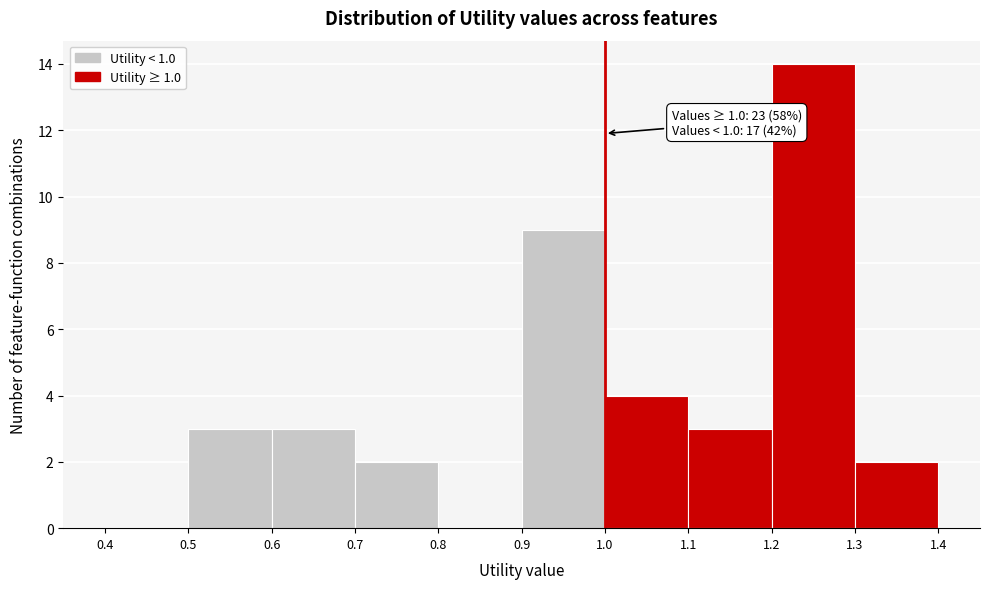

Over which range of the x-axis is the bar tallest?

1.2 to 1.3